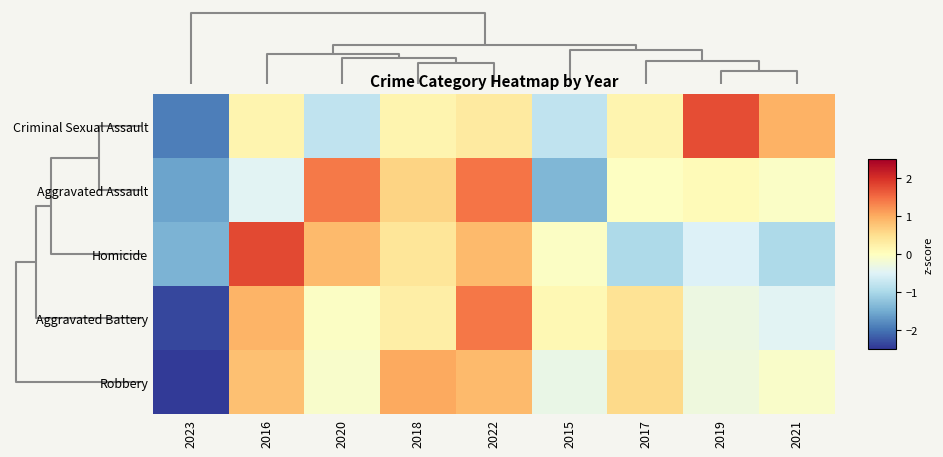

Count the number of data series in this chart.

5